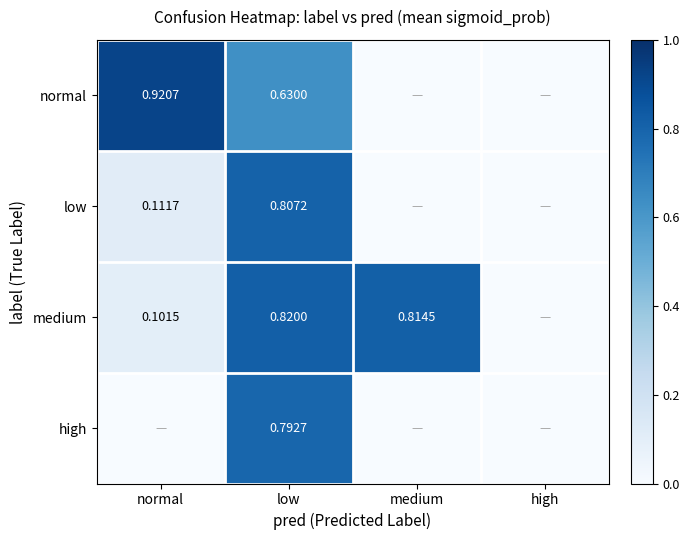

Rank the series at low from lowest to highest value.

normal, high, low, medium